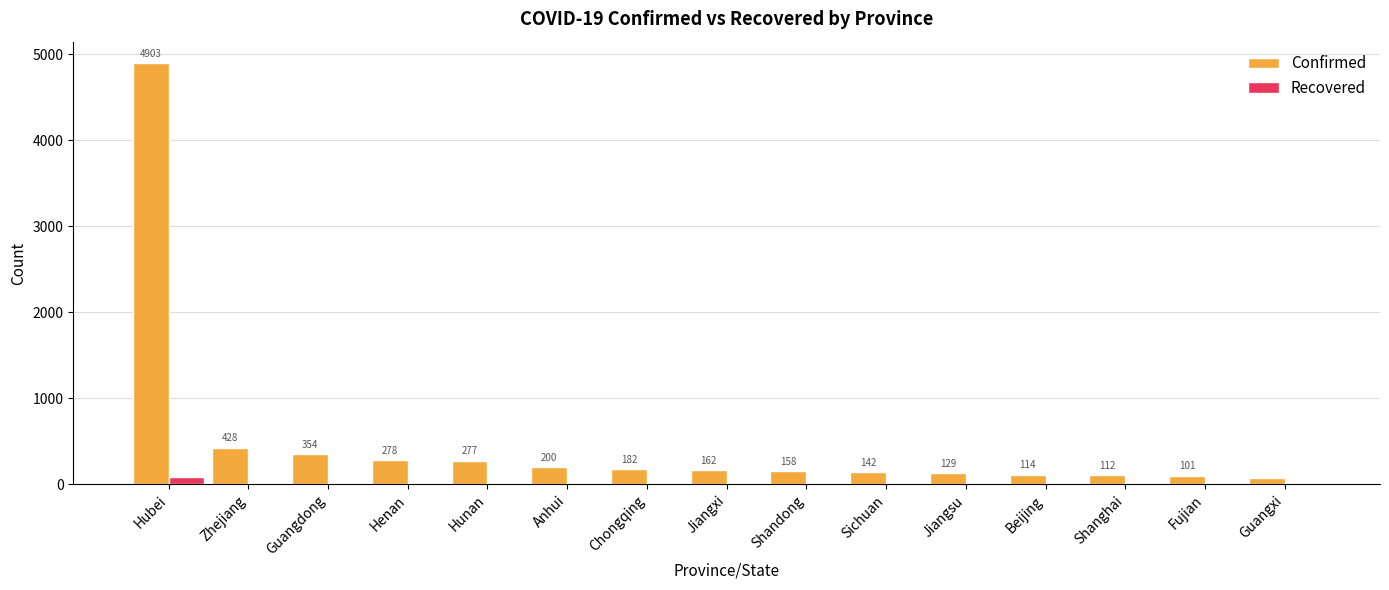

Is the value of Confirmed at Zhejiang greater than the value of Recovered at Beijing?

Yes